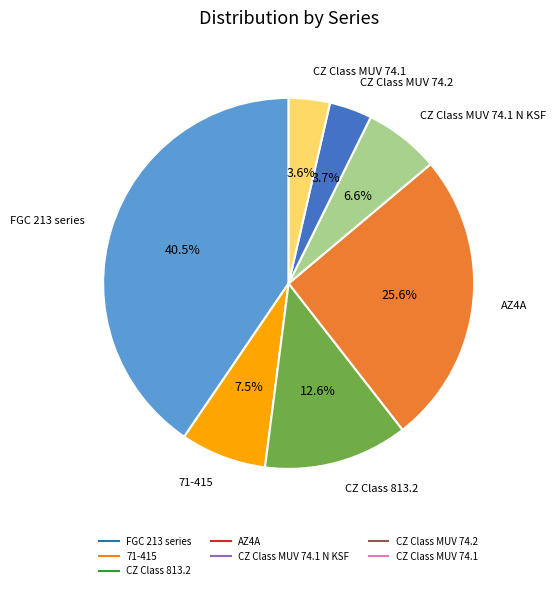

Is there a majority slice in this chart?

No